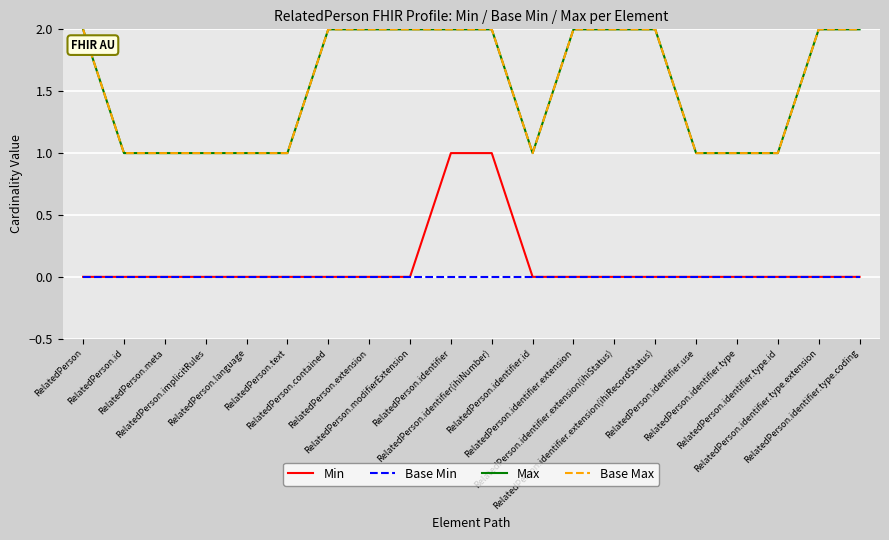

Between RelatedPerson.implicitRules and RelatedPerson.identifier, which is larger?

RelatedPerson.identifier